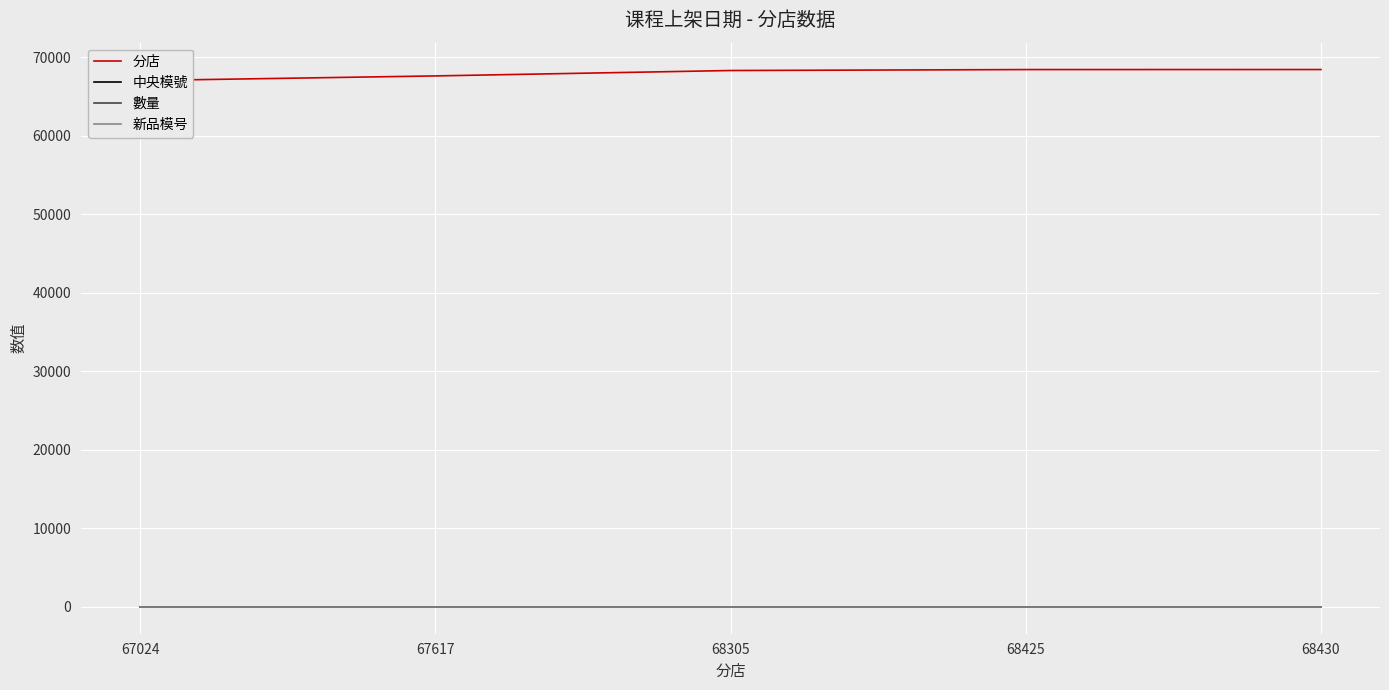

How many lines are shown in the chart?

4